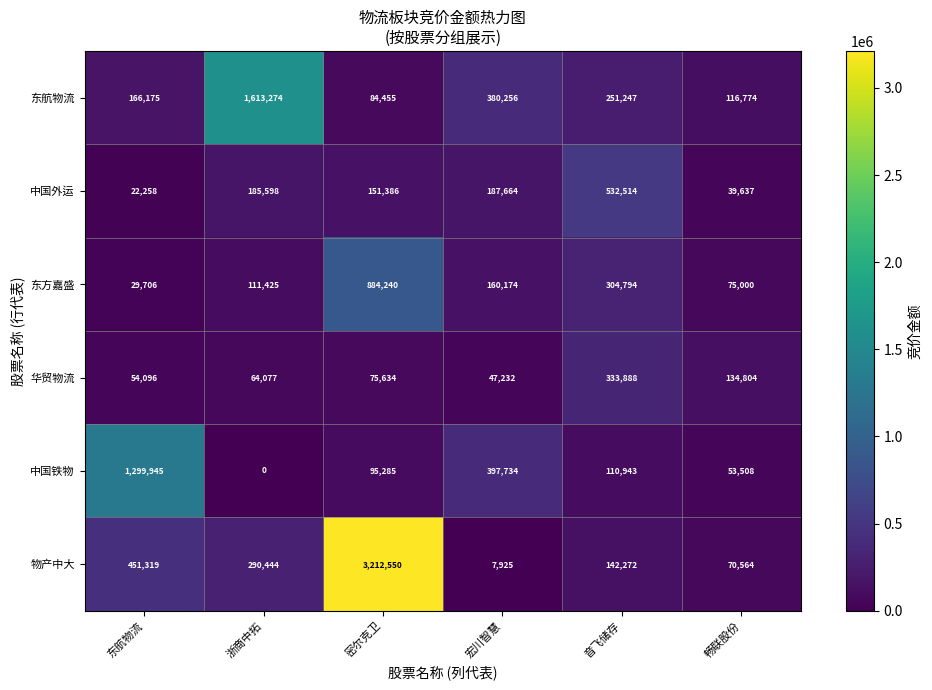

Which series has the widest spread of values?

物产中大